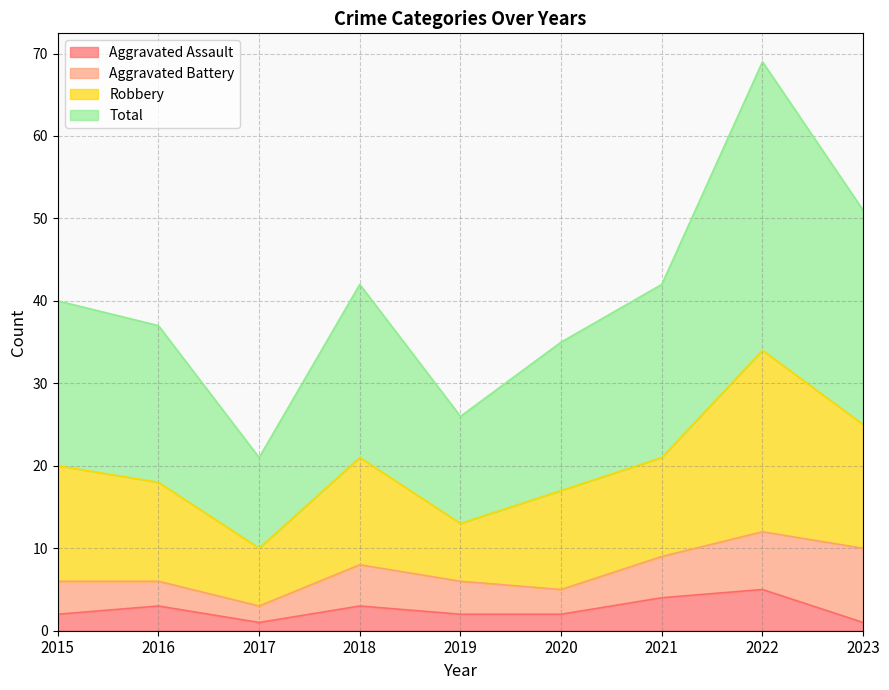

Which category has the lowest value in the Total series?

2017